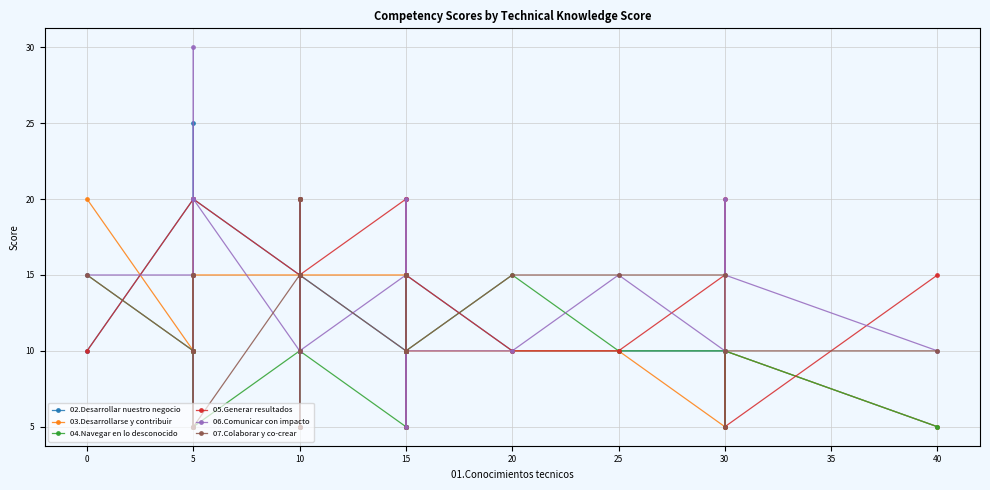

What is the total value across all series at 5?

85